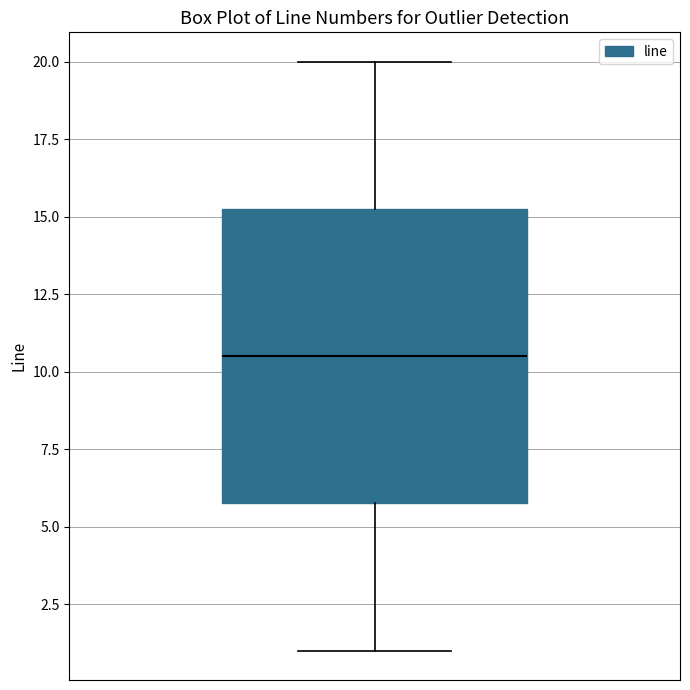

Transcribe this box plot: give where the median line is, the range the box spans, and where the two whiskers end, as read against the y-axis. The values are not printed on the chart, so give them approximately, as read against the axis.

median 10.5, box 6.0 to 15.5, whiskers 1.0 to 20.0